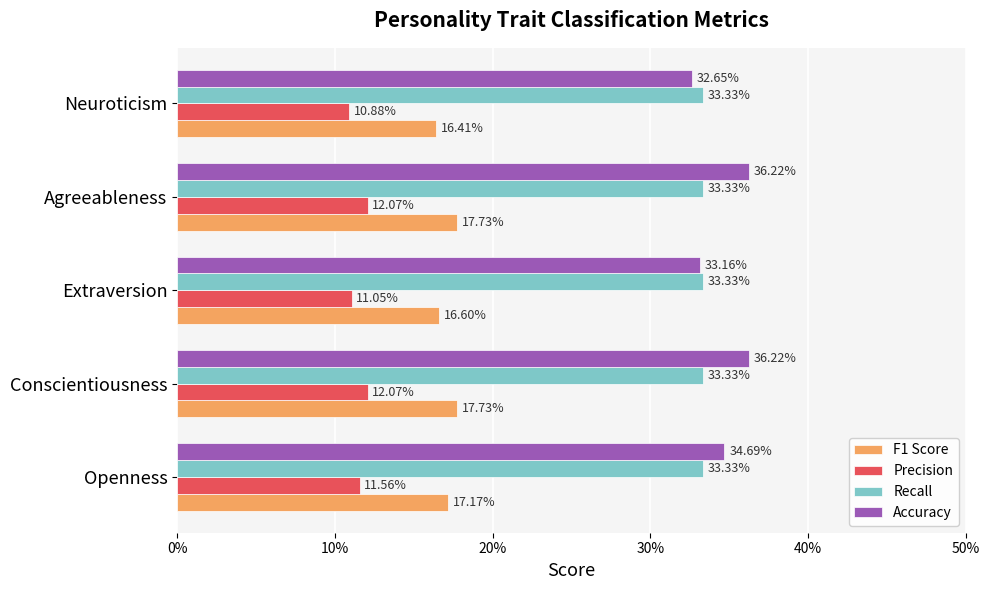

How many bars are there in each group?

4